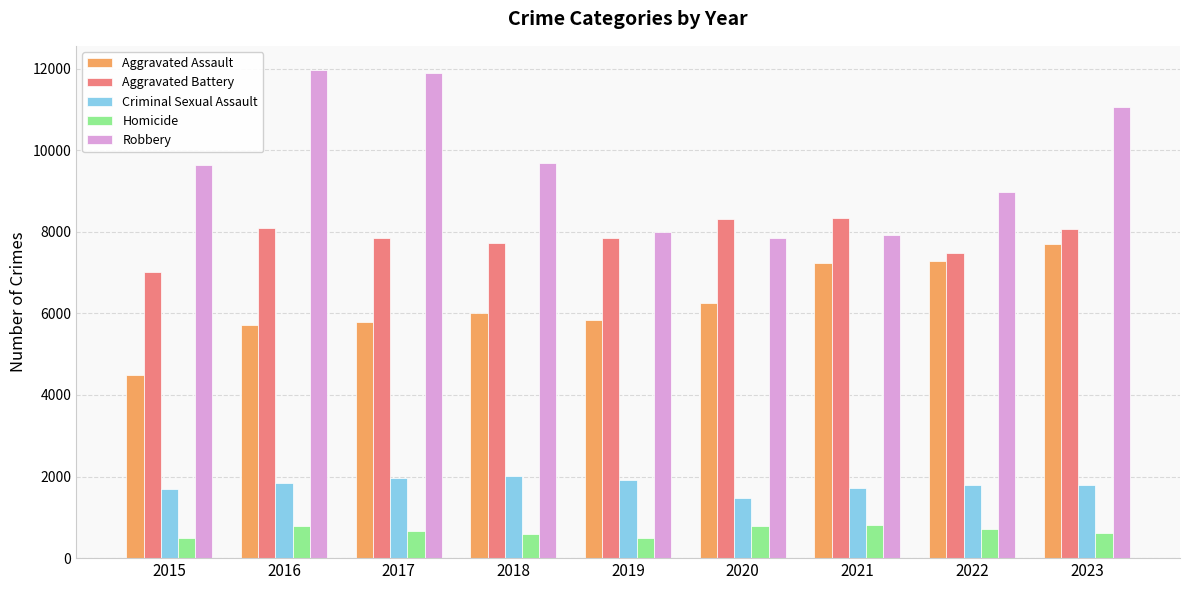

Which series changed the most between 2022 and 2023?

Robbery